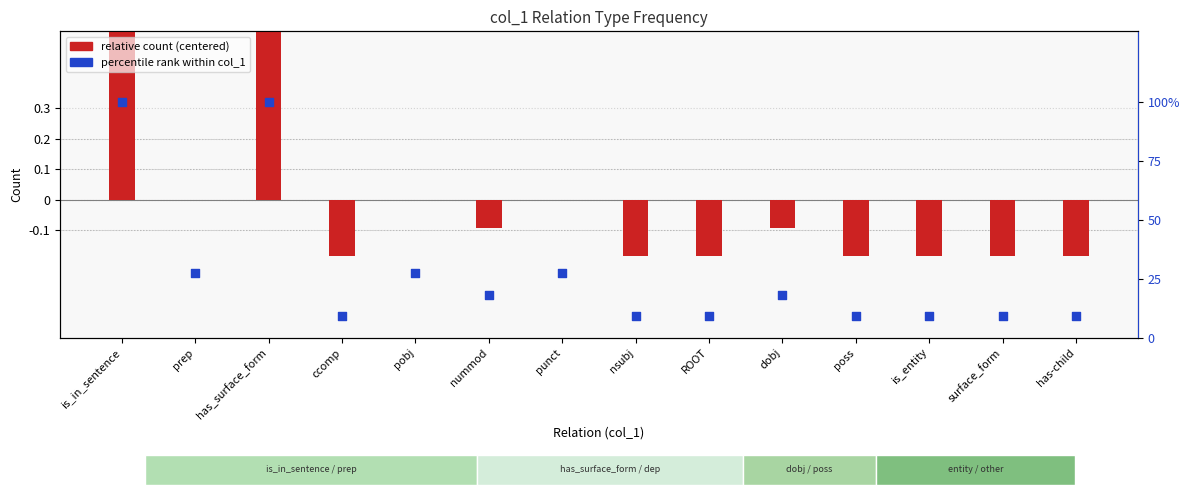

Which series has the largest total across all categories?

percentile rank within col_1